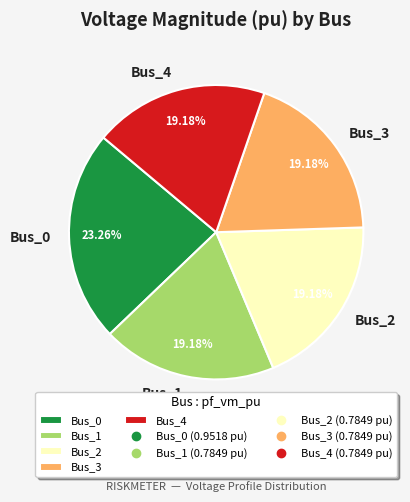

Is there any slice that represents more than half of the pie?

No